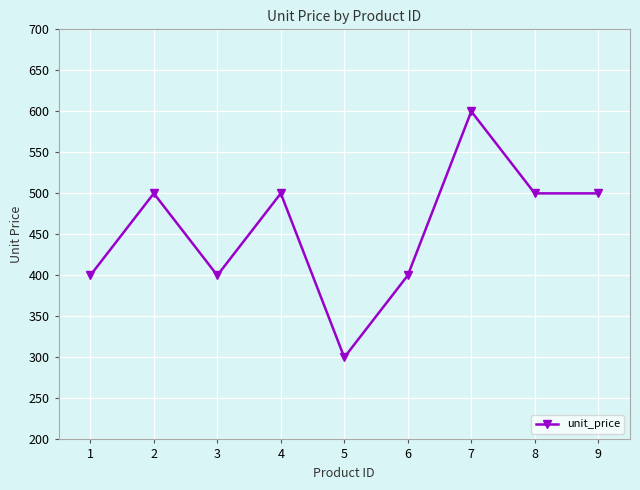

Reading right to left, what are all the values shown in this chart?

500	500	600	400	300	500	400	500	400